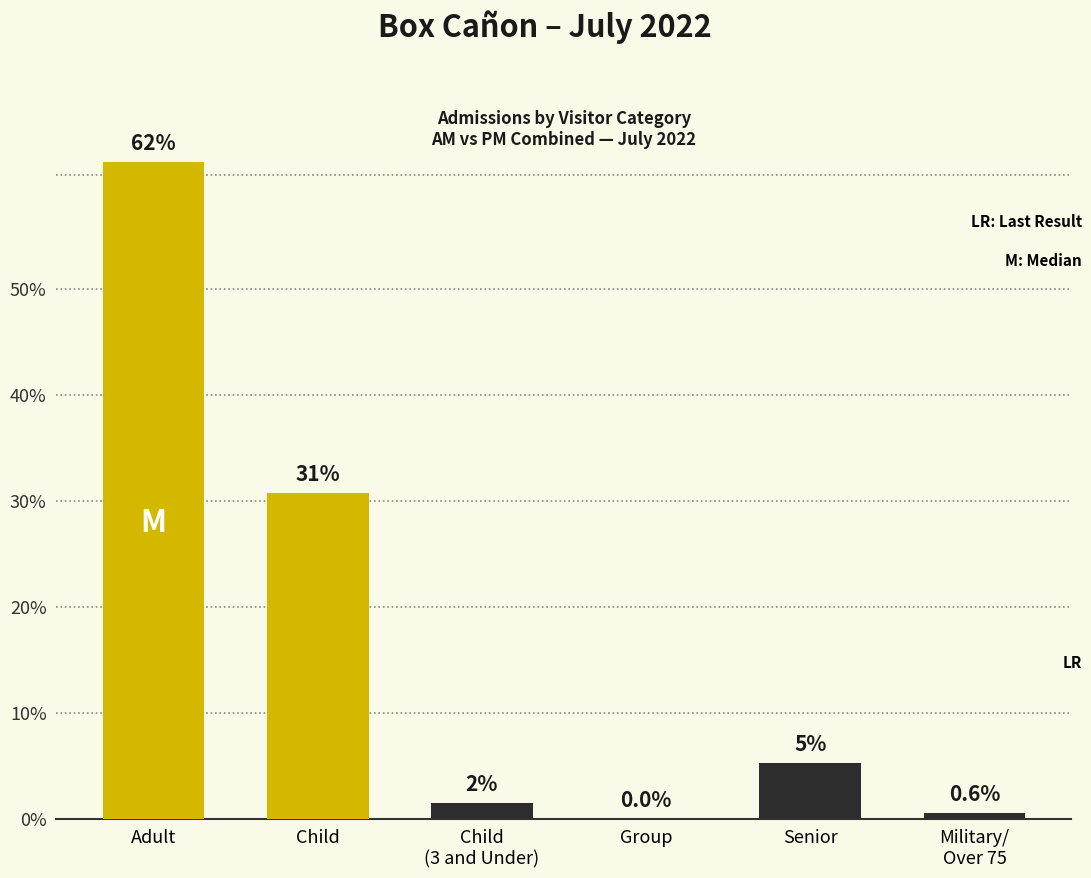

List the labels in order of value, largest first.

Adult, Child, Senior, Child
(3 and Under), Military/
Over 75, Group